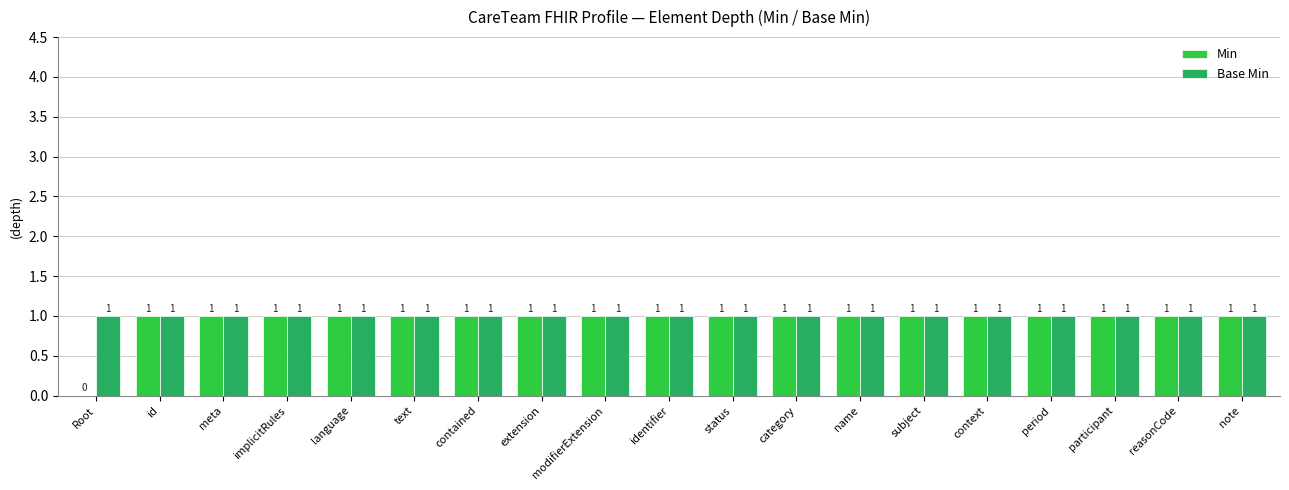

Count the number of categories in the chart.

19